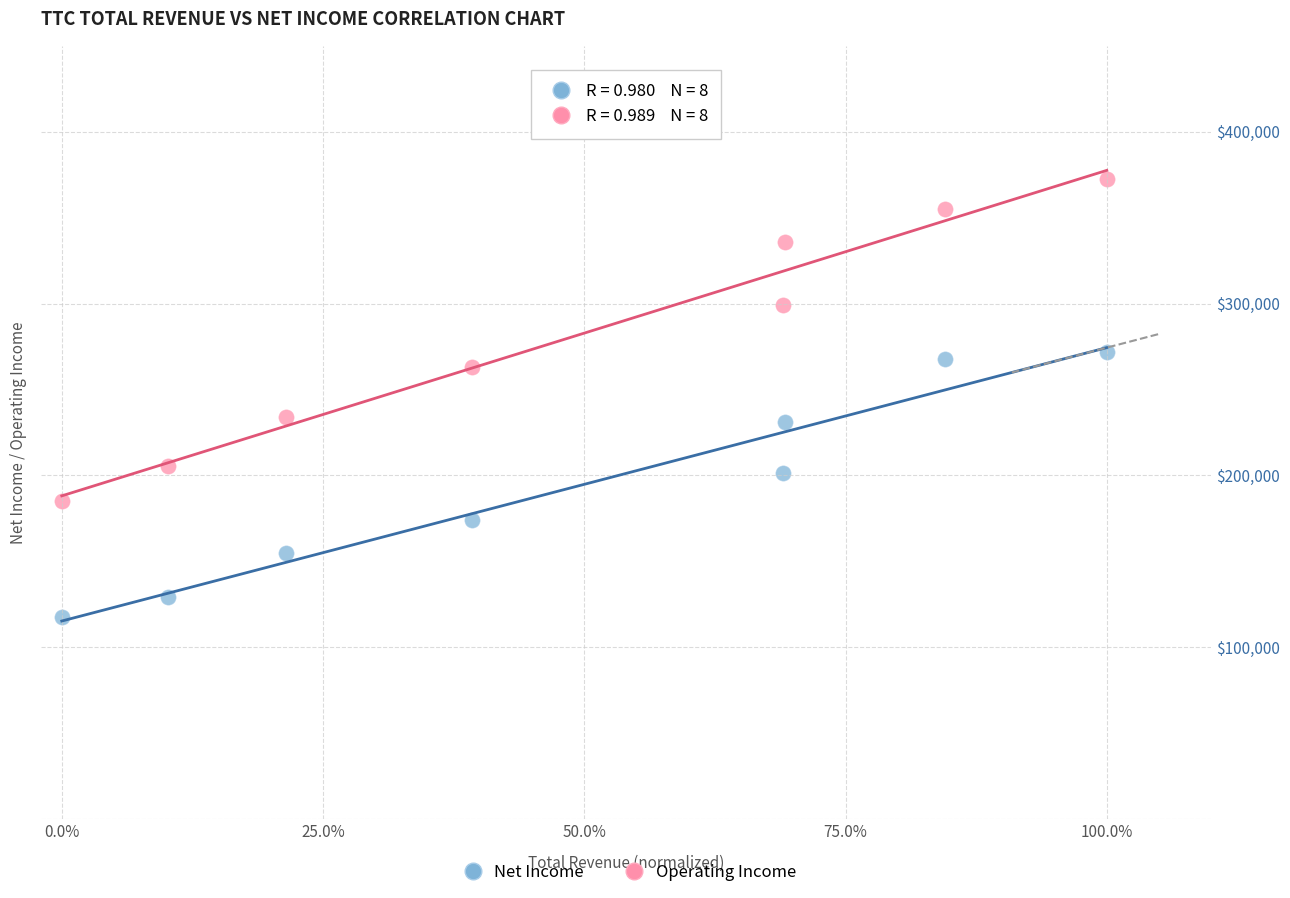

Across all data points, what is the range of Y values (max minus min)?

254700